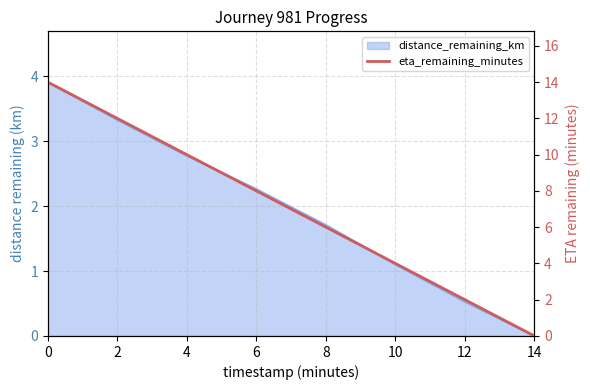

List the labels in order of value, smallest first.

14, 12, 10, 8, 6, 4, 2, 0